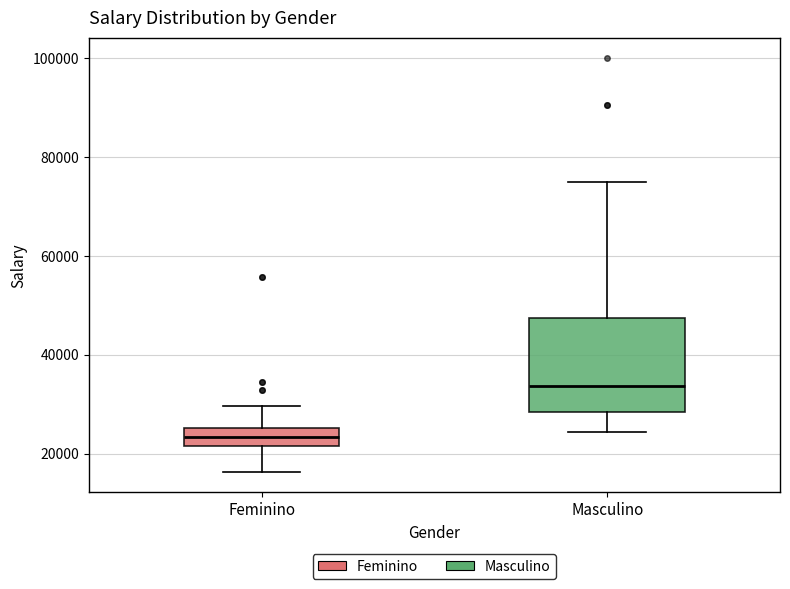

Reading left to right, transcribe this box plot: for each box, give where its median line is, the range the box spans, and where its two whiskers end, as read against the y-axis. The values are not printed on the chart, so give them approximately, as read against the axis.

Feminino: median 24000, box 22000 to 26000, whiskers 16000 to 30000
Masculino: median 34000, box 28000 to 48000, whiskers 24000 to 76000